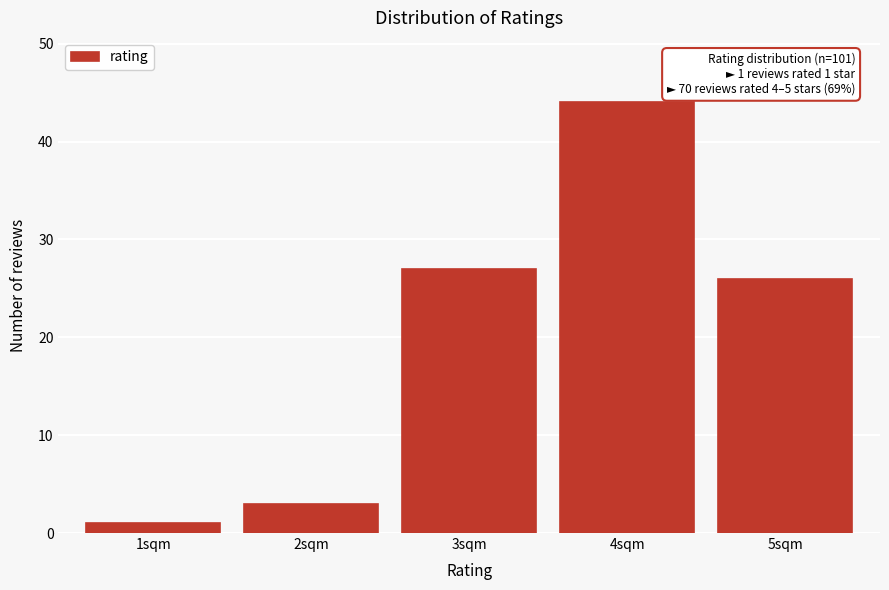

Reading left to right, what are all the values shown in this chart?

1	3	27	44	26